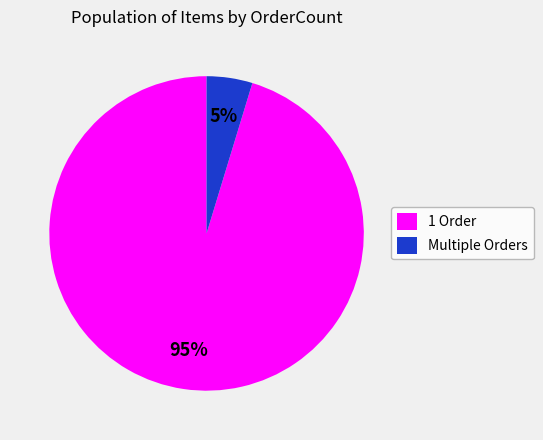

Between 1 Order and Multiple Orders, which is larger?

1 Order